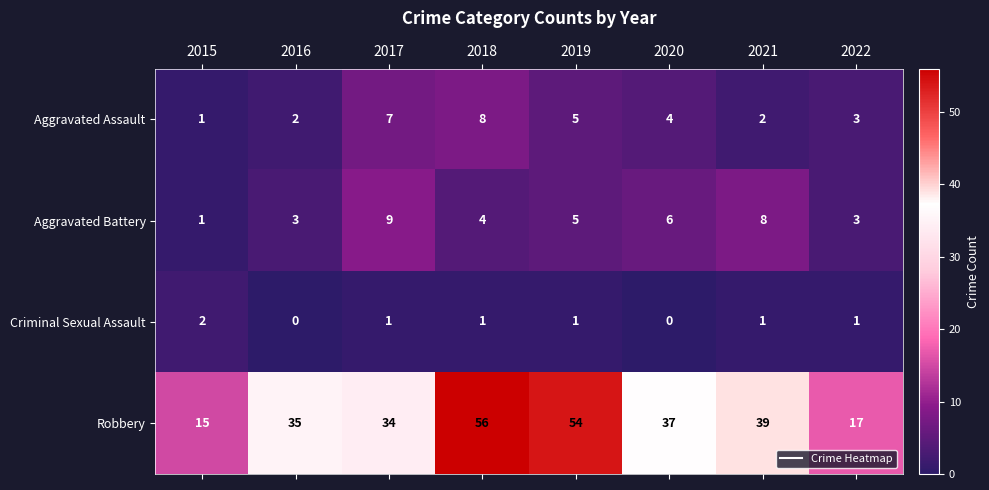

Which series changed the most between 2018 and 2019?

Aggravated Assault